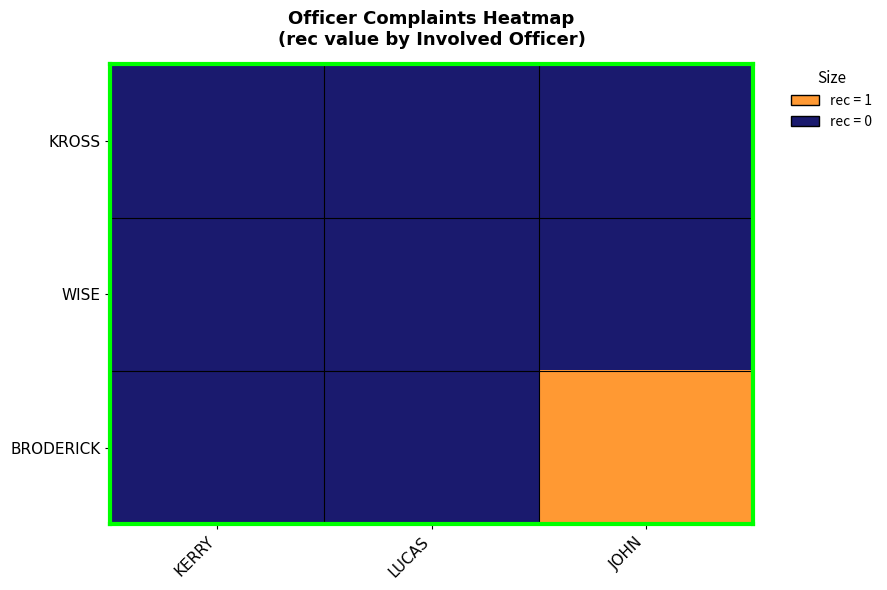

Which series has the widest spread of values?

BRODERICK